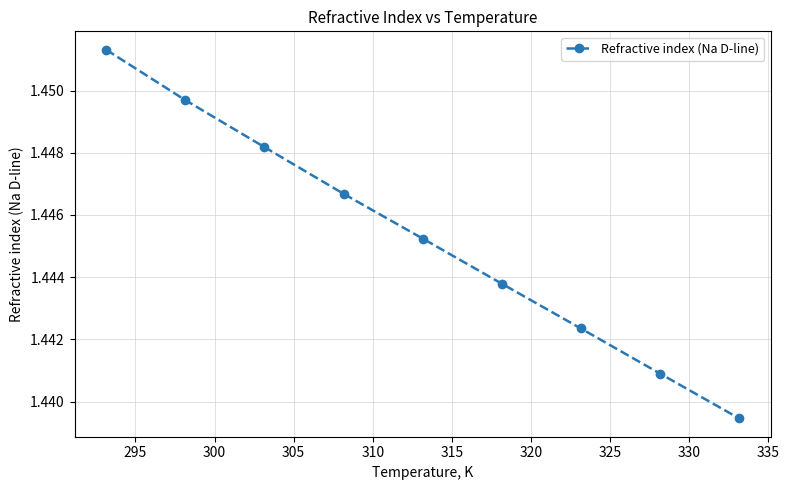

True or false: the data has more than 1 interior local peaks.

False